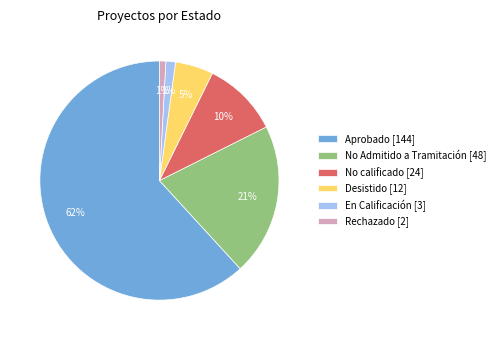

What is the largest slice in the pie chart?

Aprobado